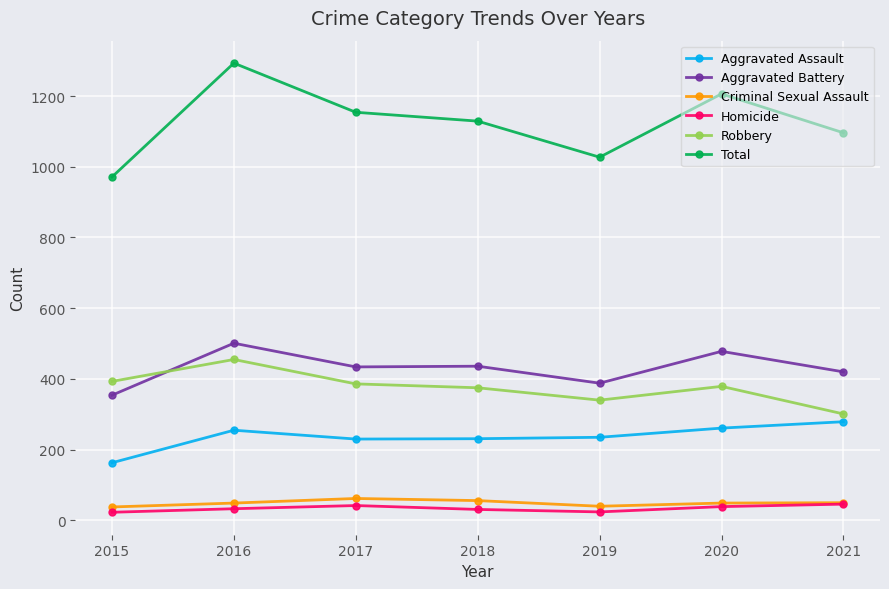

Which series has the largest total across all categories?

Total